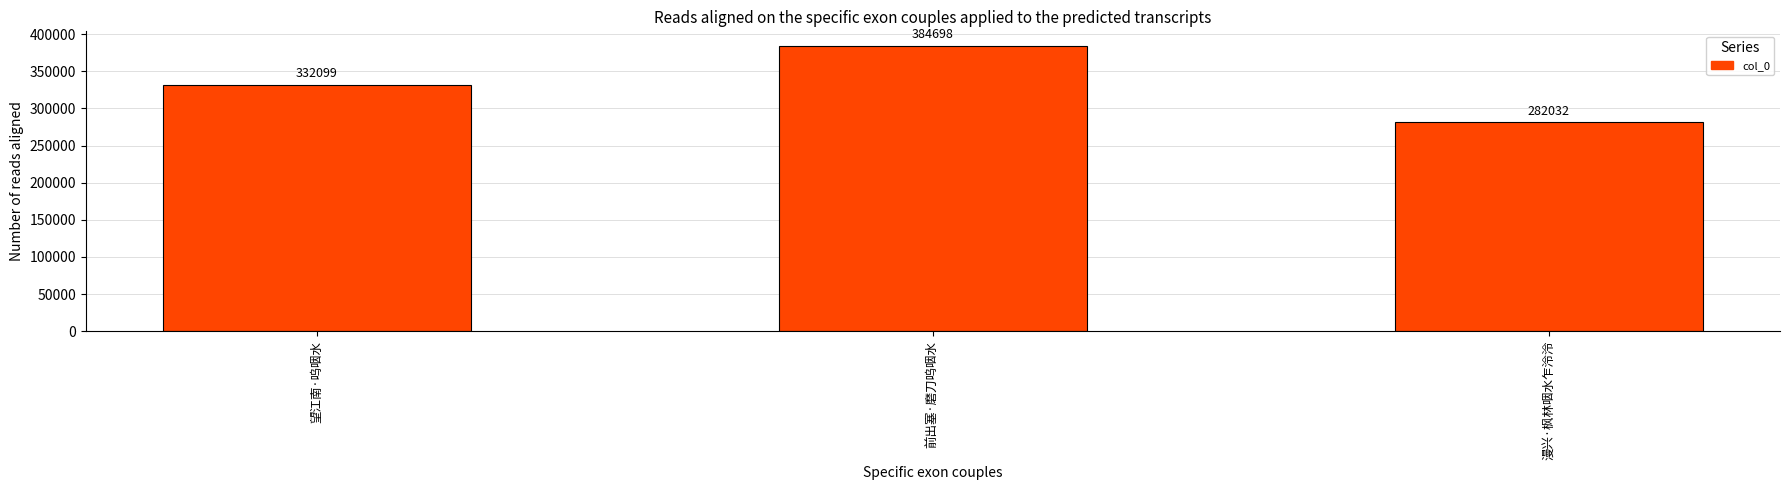

How many values are below 332099?

1